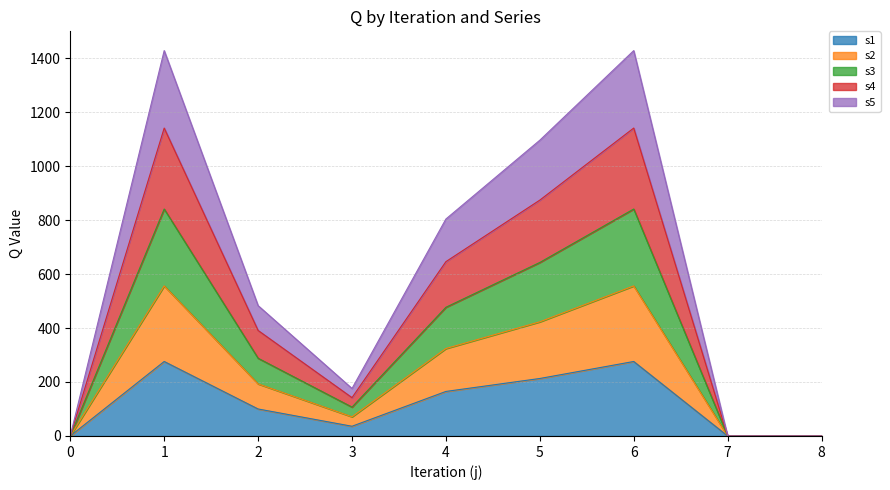

What are all the series names shown in the legend?

s1, s2, s3, s4, s5